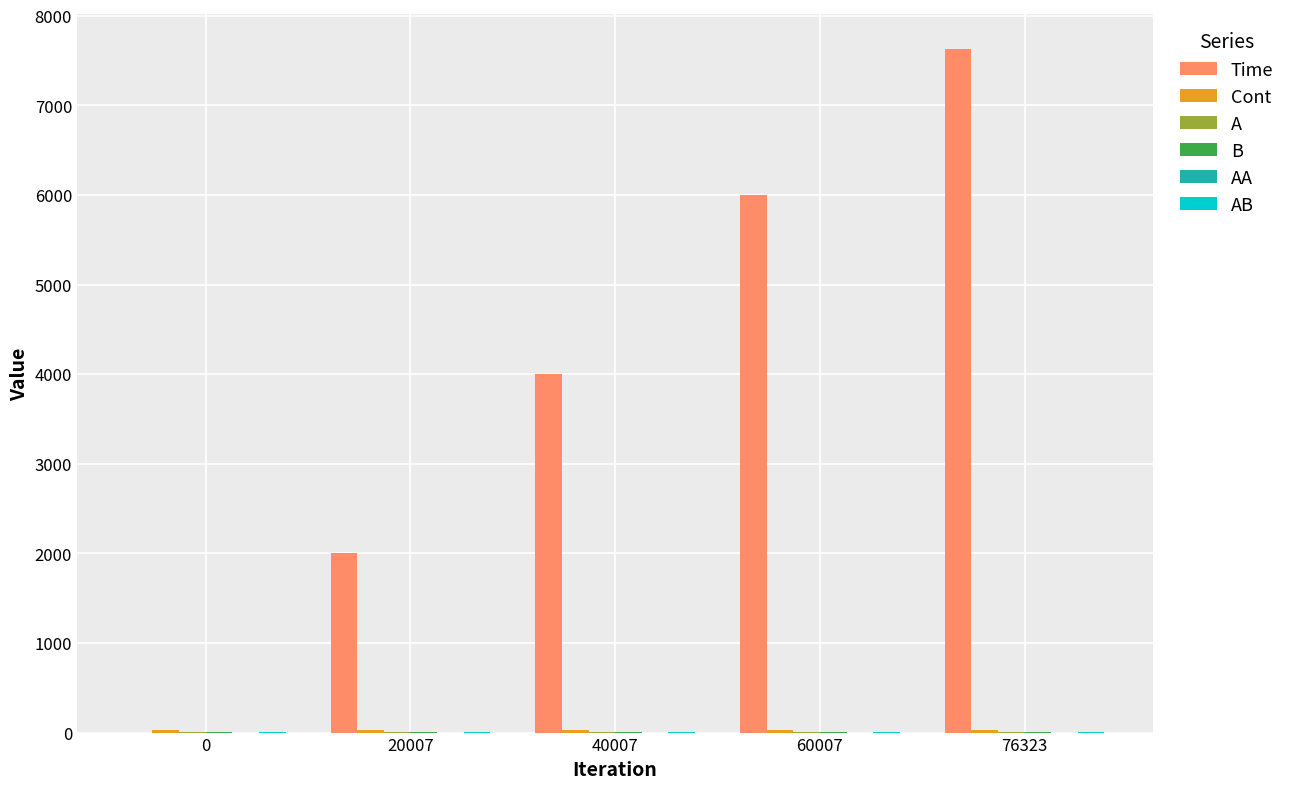

Which category has the highest value across all series?

76323